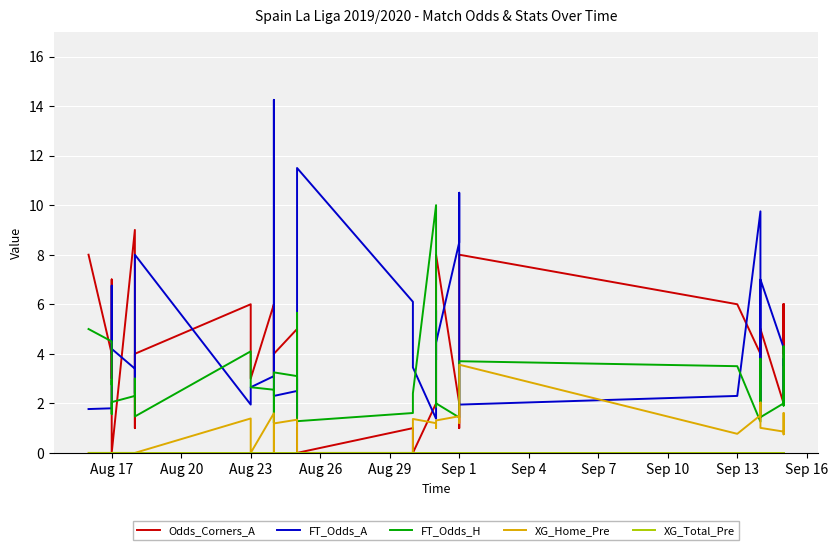

In FT_Odds_A, how many points are lower than both neighbors (excluding endpoints)?

8